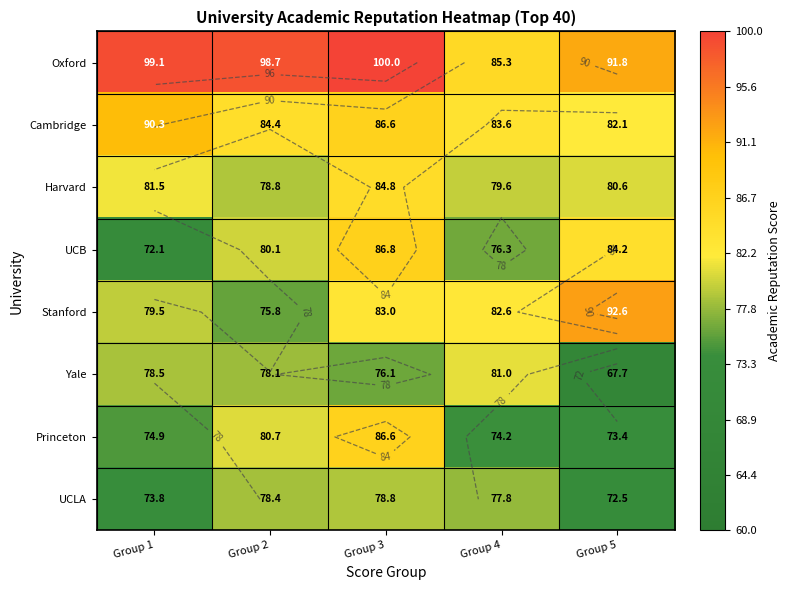

How many series are shown in this chart?

8